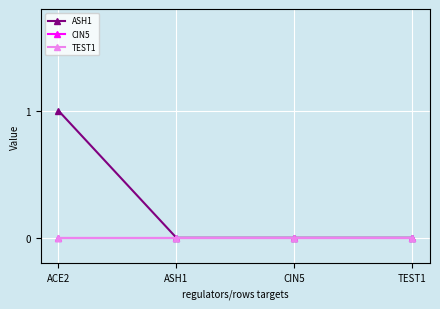

Is this an area chart (filled region under the line)?

No